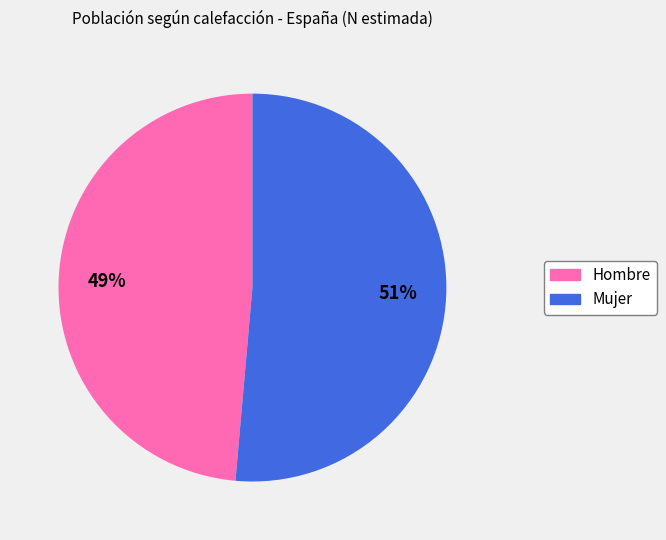

Combined, do Hombre and Mujer account for over 50%?

Yes